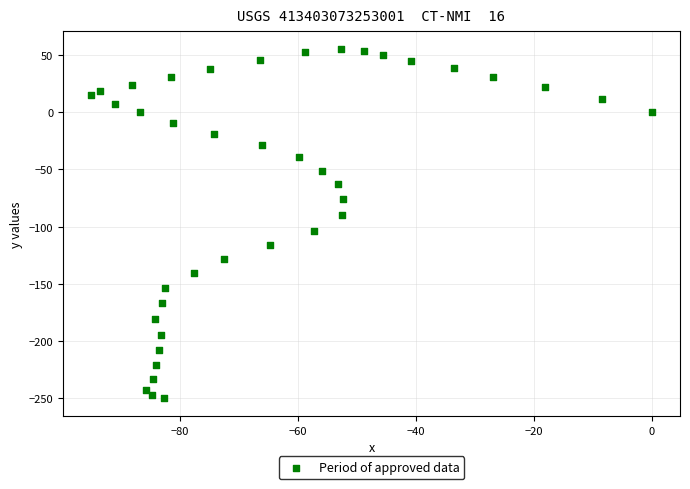

What is the range of X values (max minus min)?

95.0